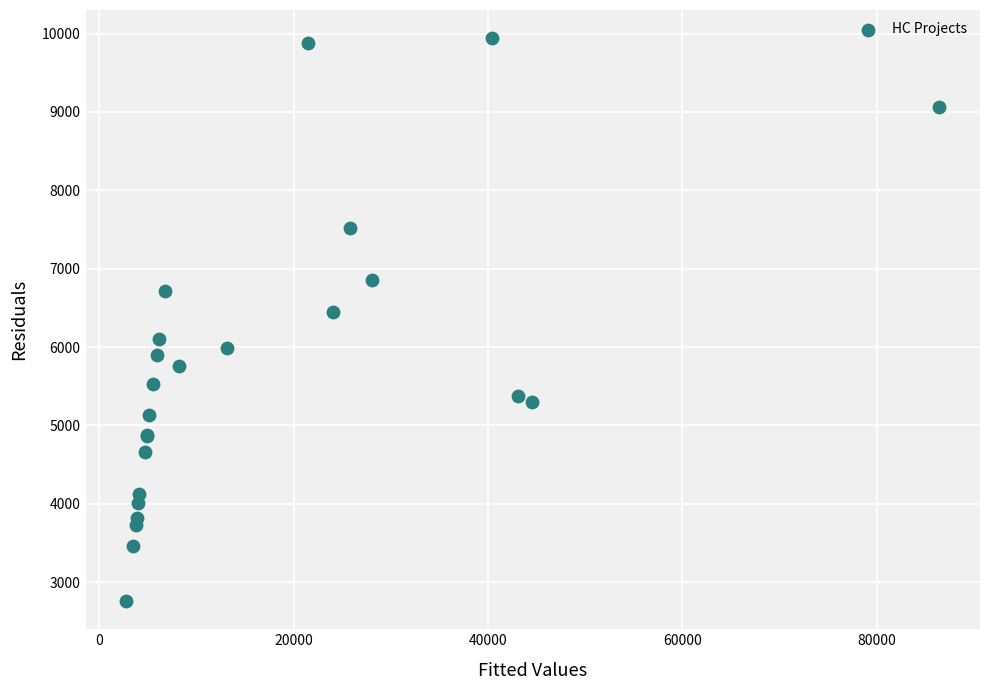

What Y value in the scatter plot is closest to 6349?

6445